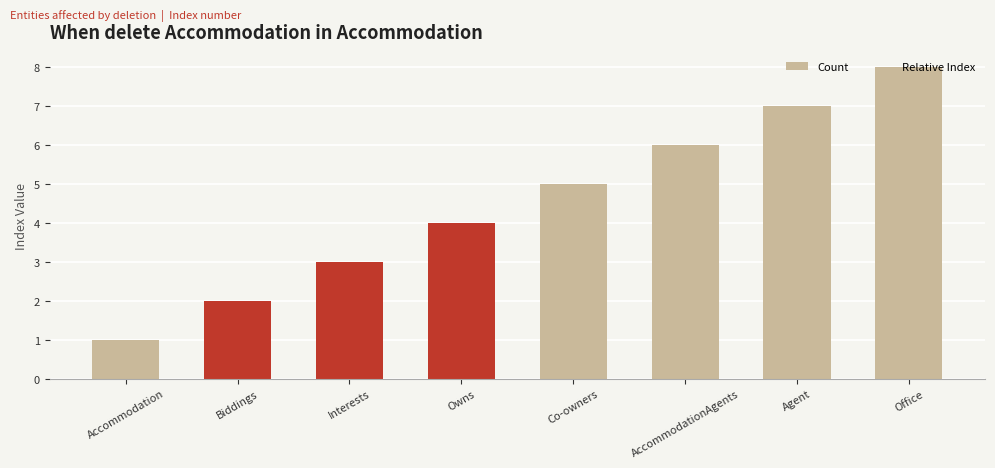

What is the label of the 5th bar from the left?

Co-owners